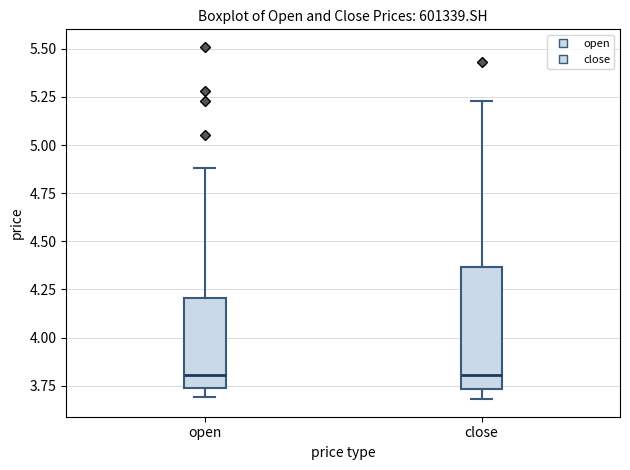

Comparing the boxes themselves (not the whiskers), which one is the tallest?

close